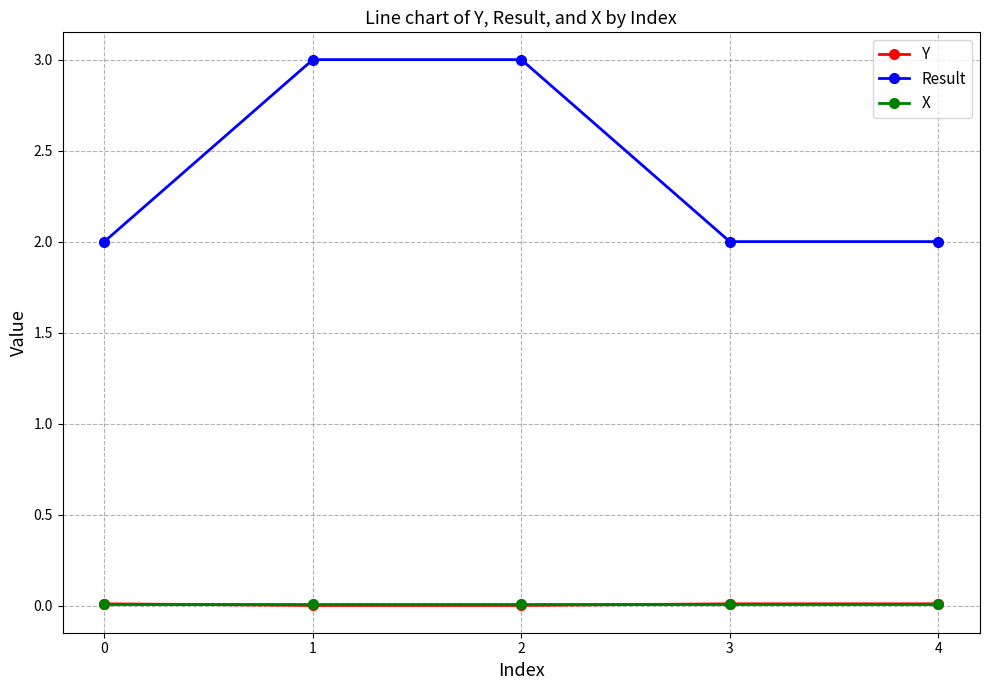

What is the maximum value shown in the chart?

3.0